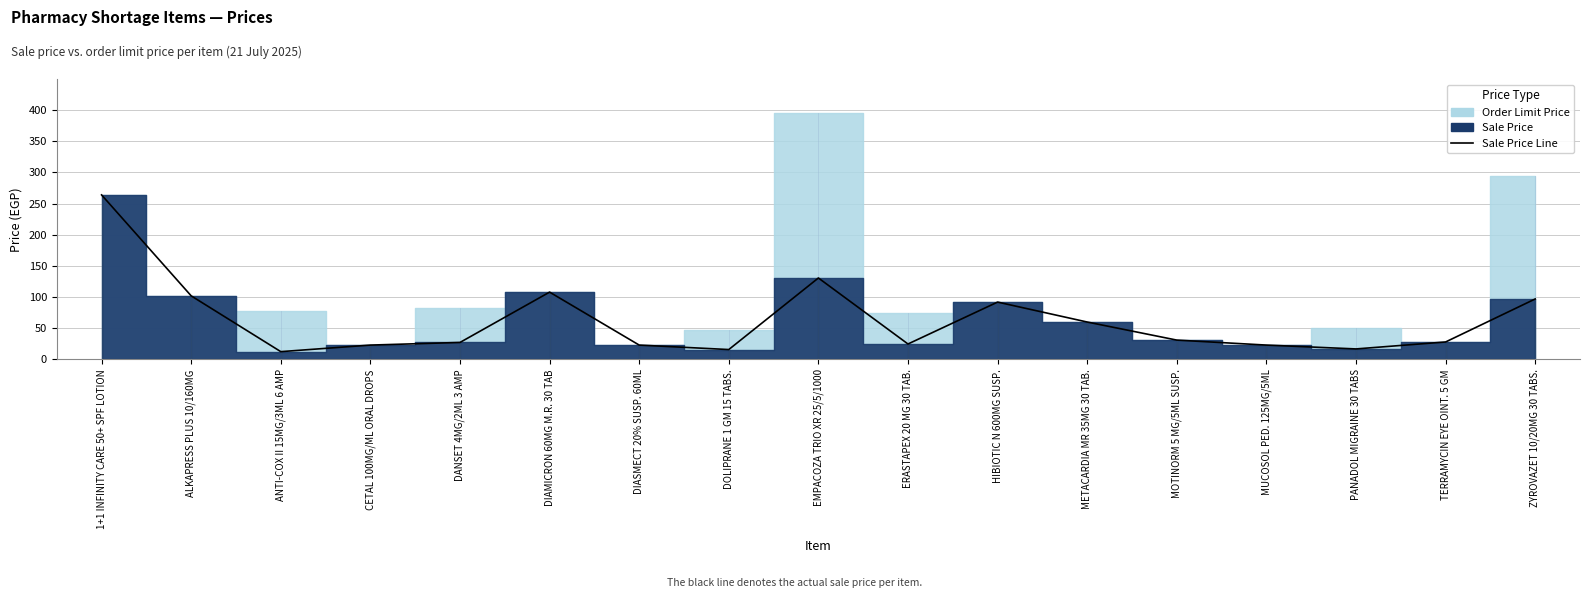

Between ALKAPRESS PLUS 10/160MG and DIASMECT 20% SUSP. 60ML, which is larger?

ALKAPRESS PLUS 10/160MG